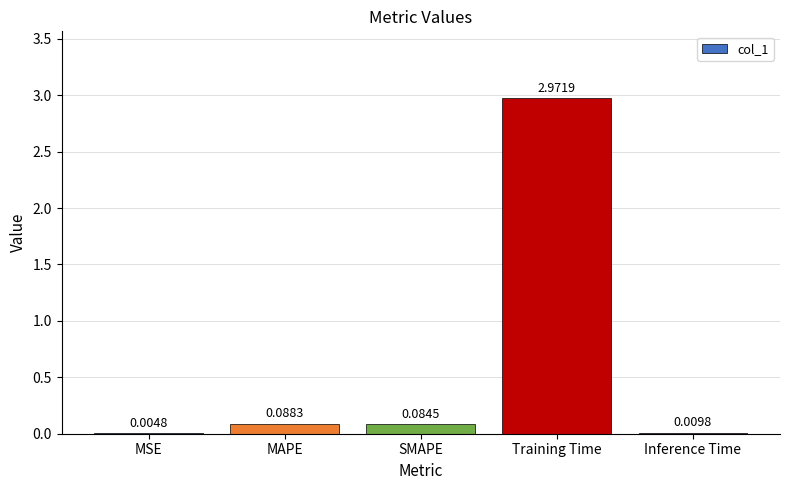

Does the chart contain stacked bars?

No